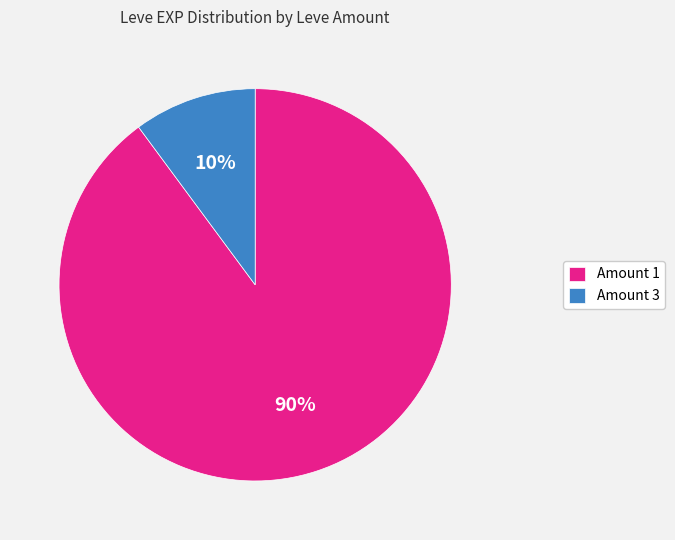

Count the number of slices in the pie.

2